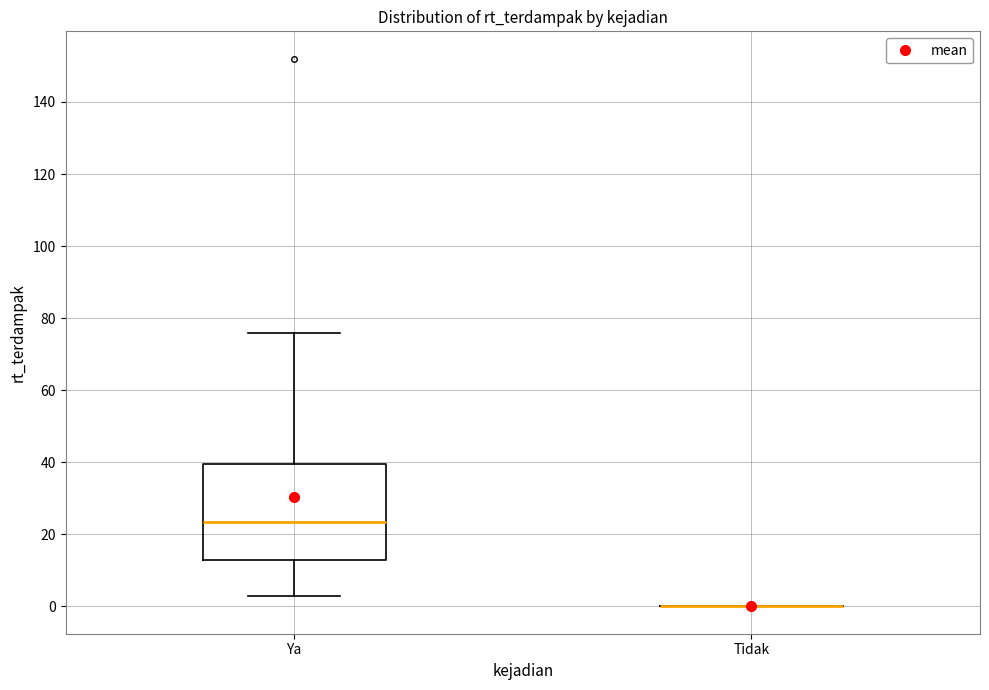

Reading left to right, read every box against the y-axis: the position of its median line, the range the box covers, and the ends of its whiskers. The values are not printed on the chart, so give them approximately, as read against the axis.

Ya: median 24, box 14 to 40, whiskers 4 to 76
Tidak: box collapsed to a line at 0, whiskers 0 to 0